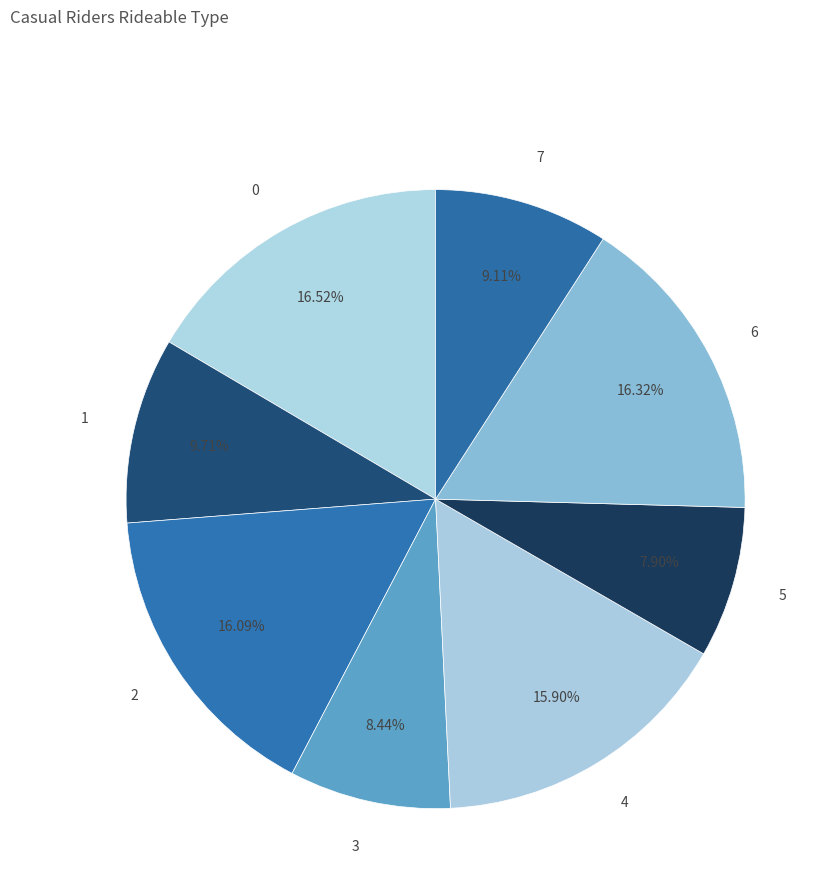

To the nearest percent, what portion does 3 represent?

8%